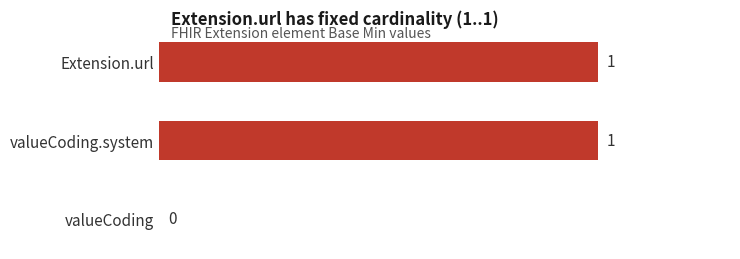

Are the bars horizontal?

Yes